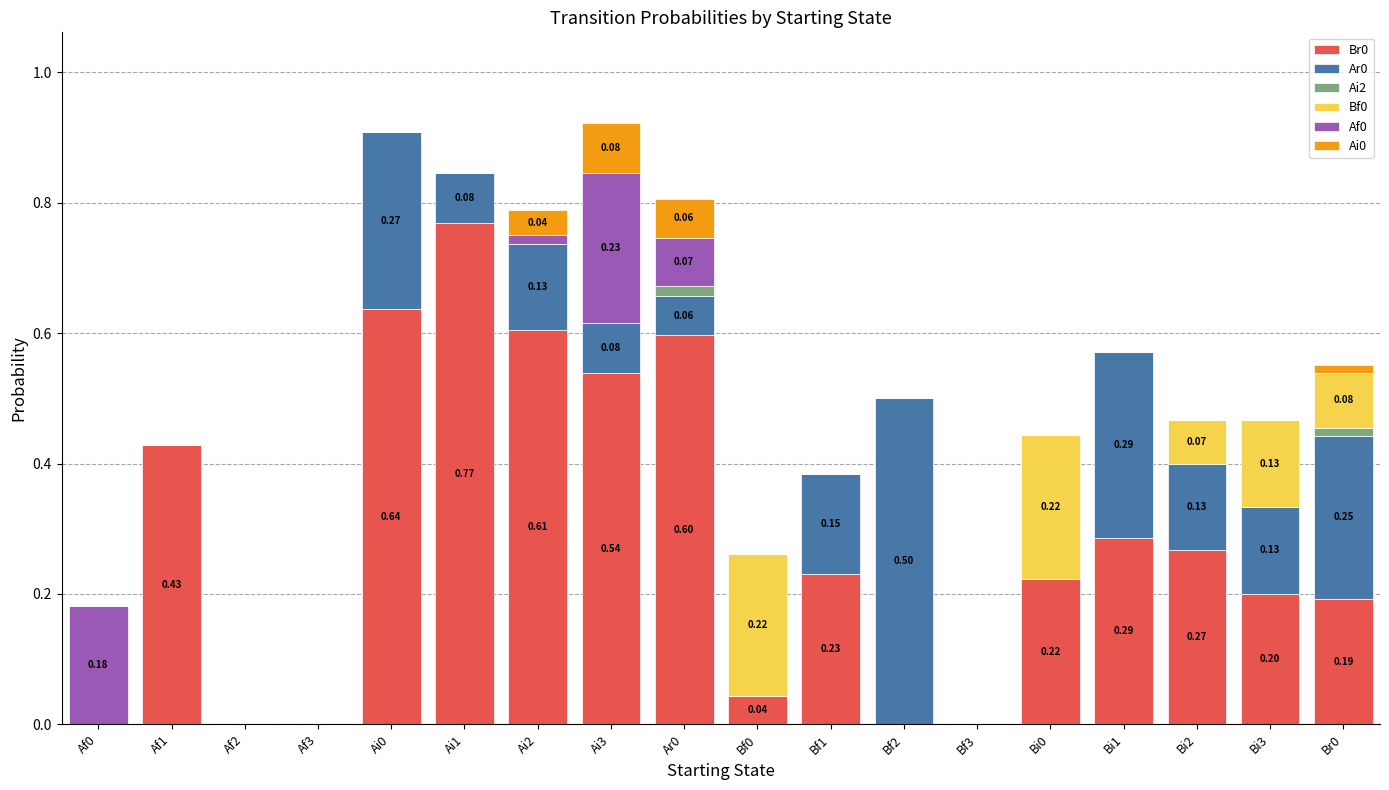

At which label is Bf0 closest to 0?

Af0